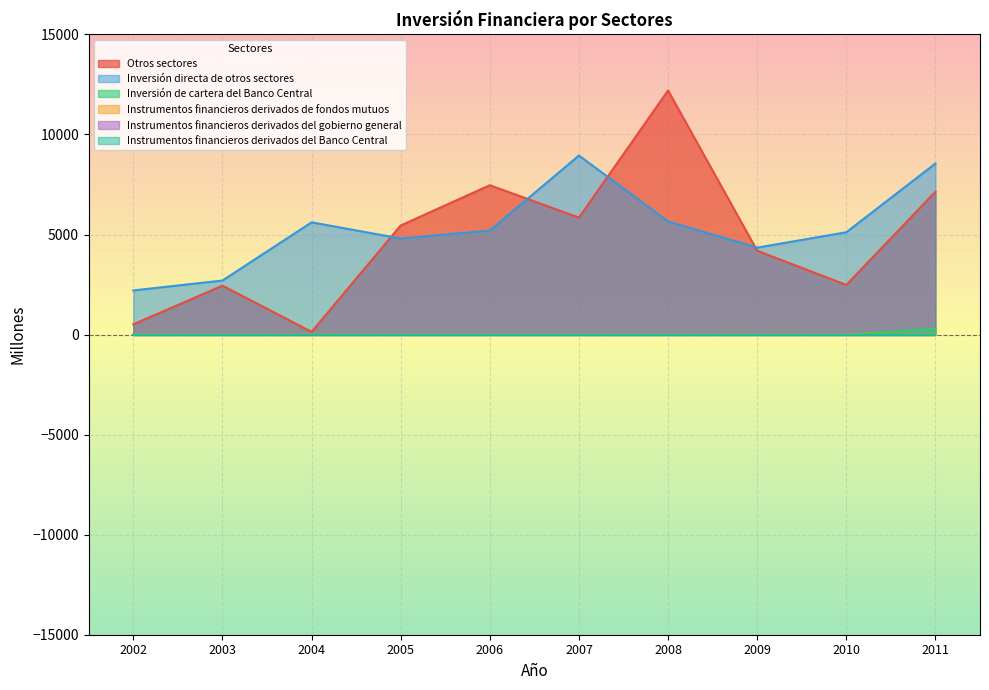

Does the chart display data point markers on the line(s)?

No